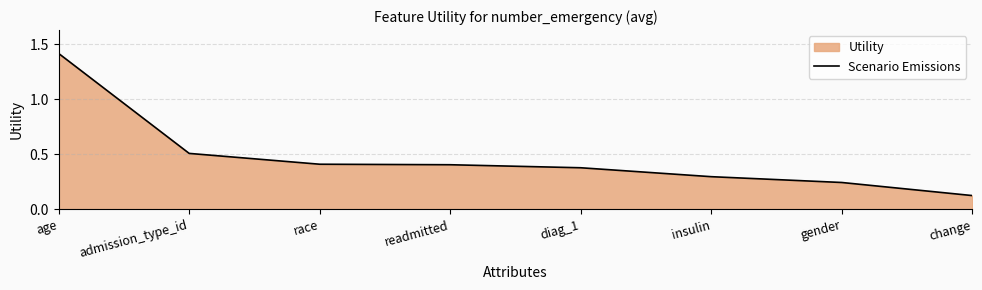

What is the sum of all values?

3.8